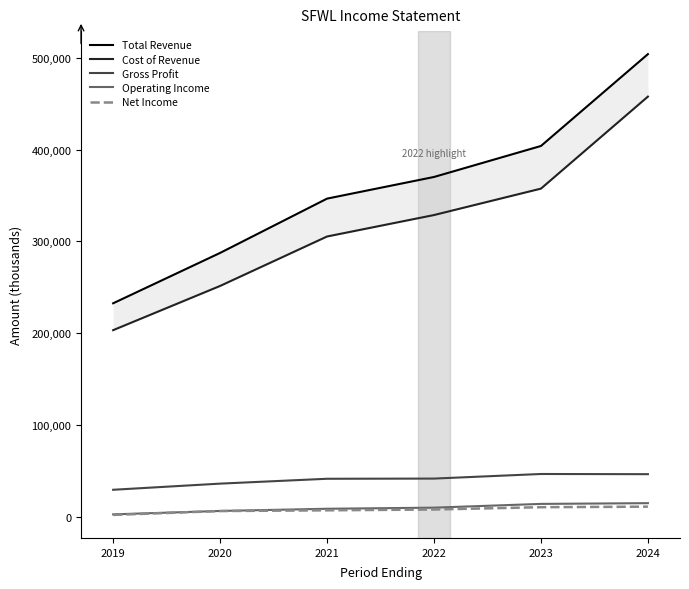

Which series has the largest total across all categories?

Total Revenue